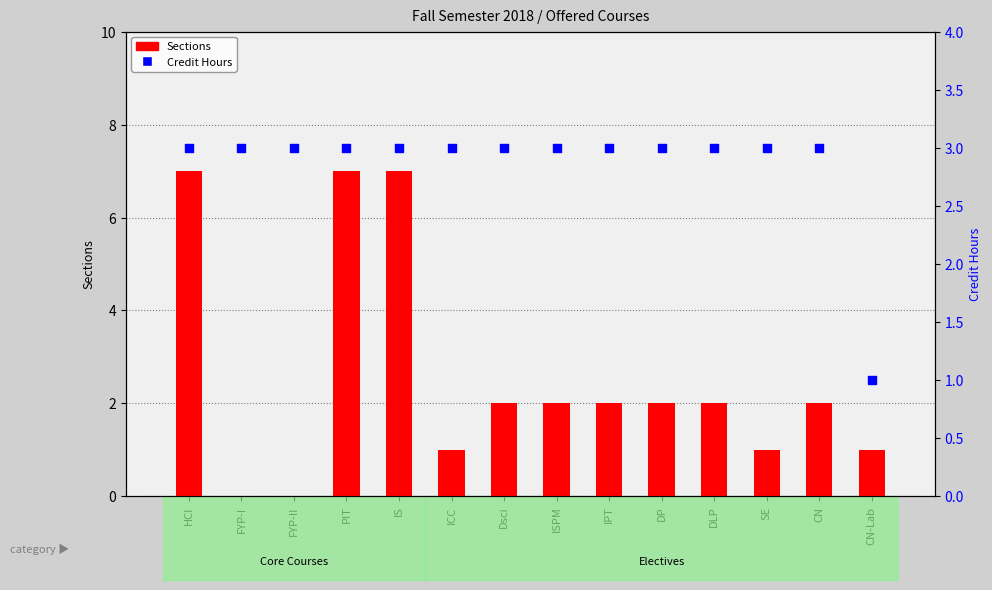

What is the total value across all series at ICC?

4